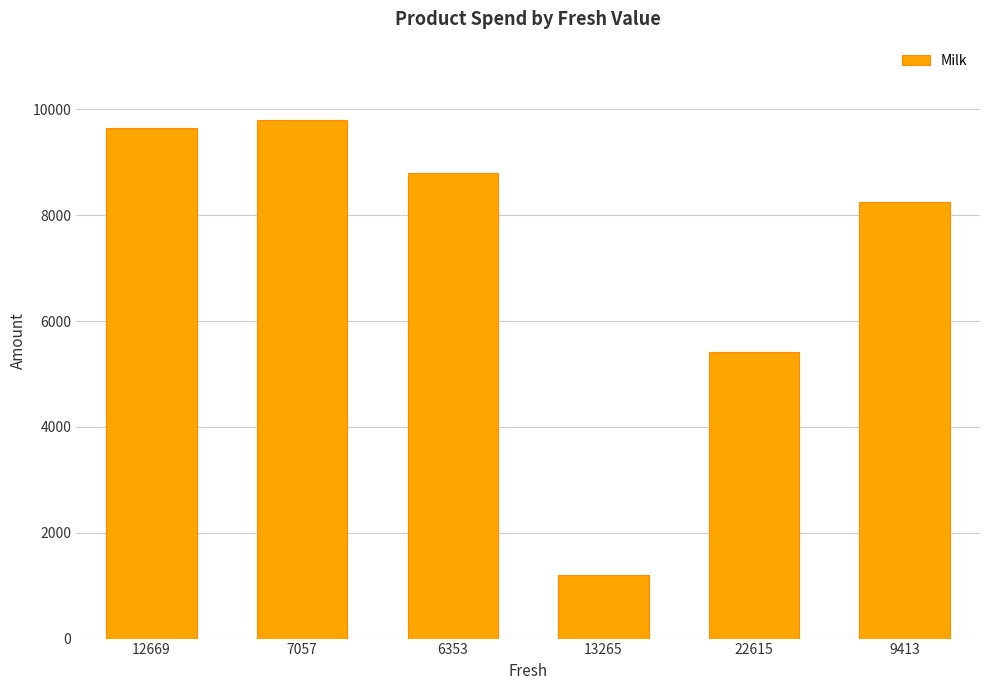

What is the value of the 5th bar from the left?

5410